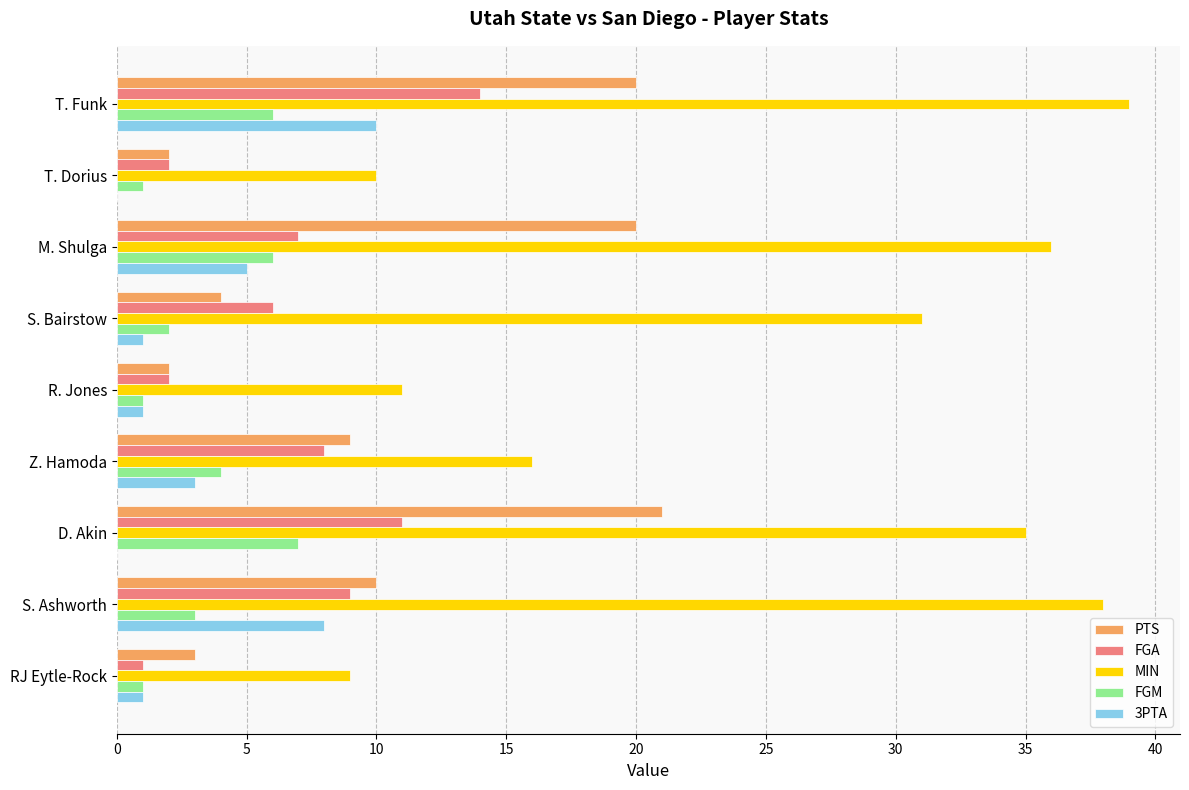

What is the total value across all series at M. Shulga?

74